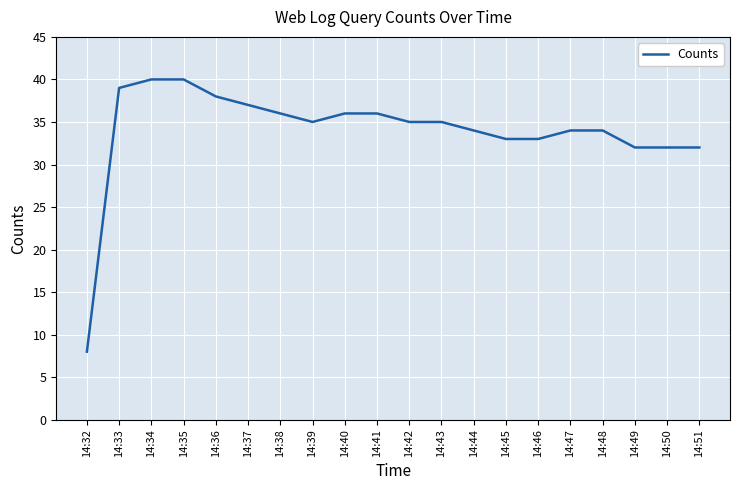

Which has a higher value, 14:48 or 14:39?

14:39